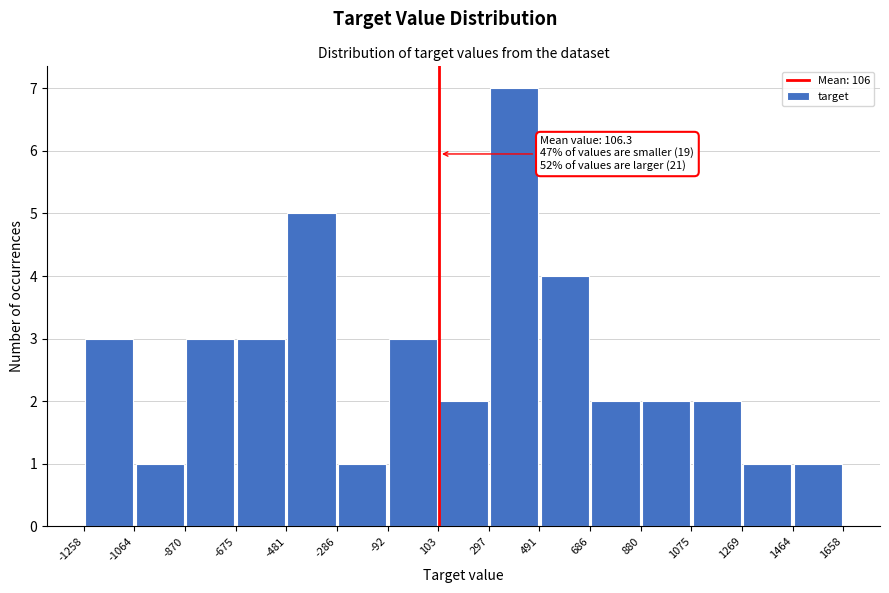

Which range on the x-axis has the tallest bar?

297 to 491